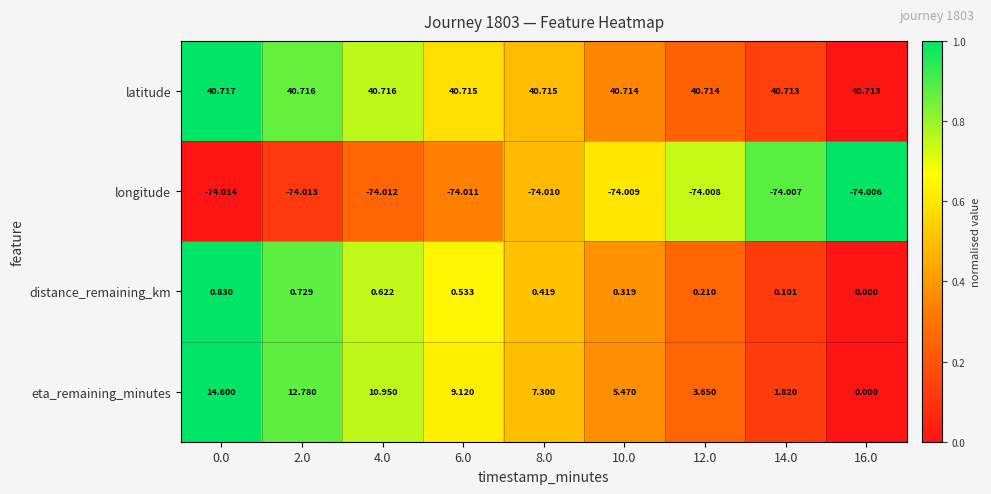

Which series has the largest range (max minus min)?

eta_remaining_minutes